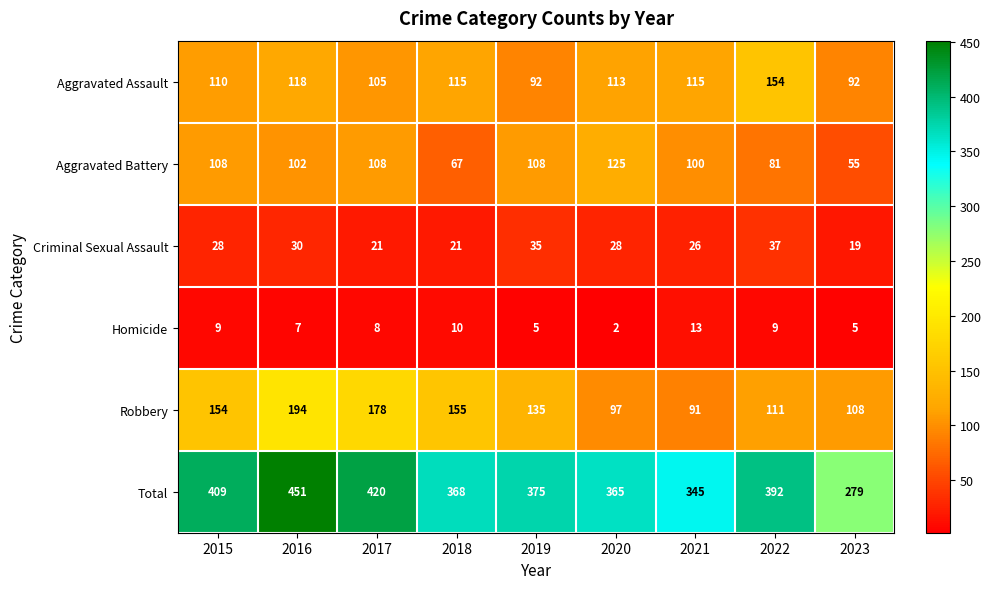

Rank the series by their maximum value, from highest to lowest.

Total, Robbery, Aggravated Assault, Aggravated Battery, Criminal Sexual Assault, Homicide